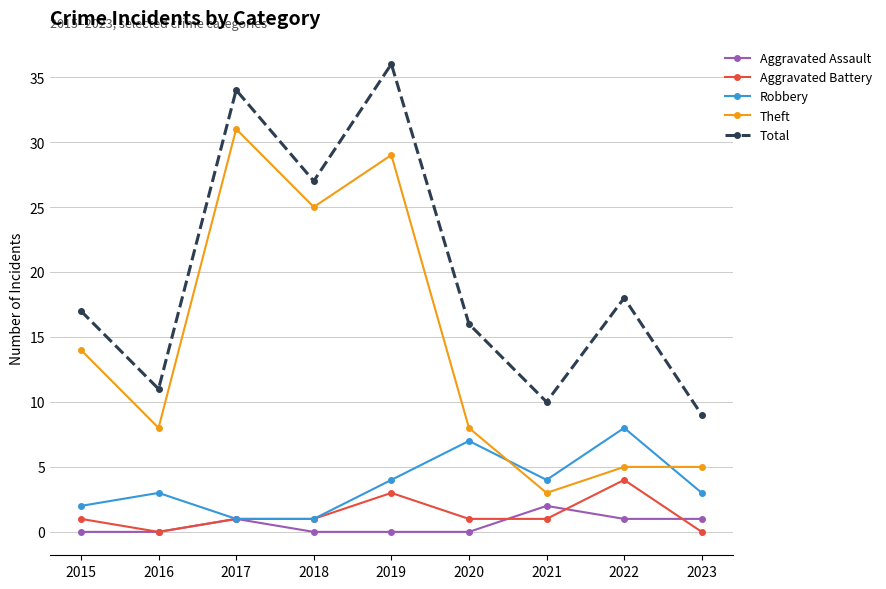

Reading left to right, transcribe all the data shown in this chart.

Aggravated Assault: 0	0	1	0	0	0	2	1	1
Aggravated Battery: 1	0	1	1	3	1	1	4	0
Robbery: 2	3	1	1	4	7	4	8	3
Theft: 14	8	31	25	29	8	3	5	5
Total: 17	11	34	27	36	16	10	18	9